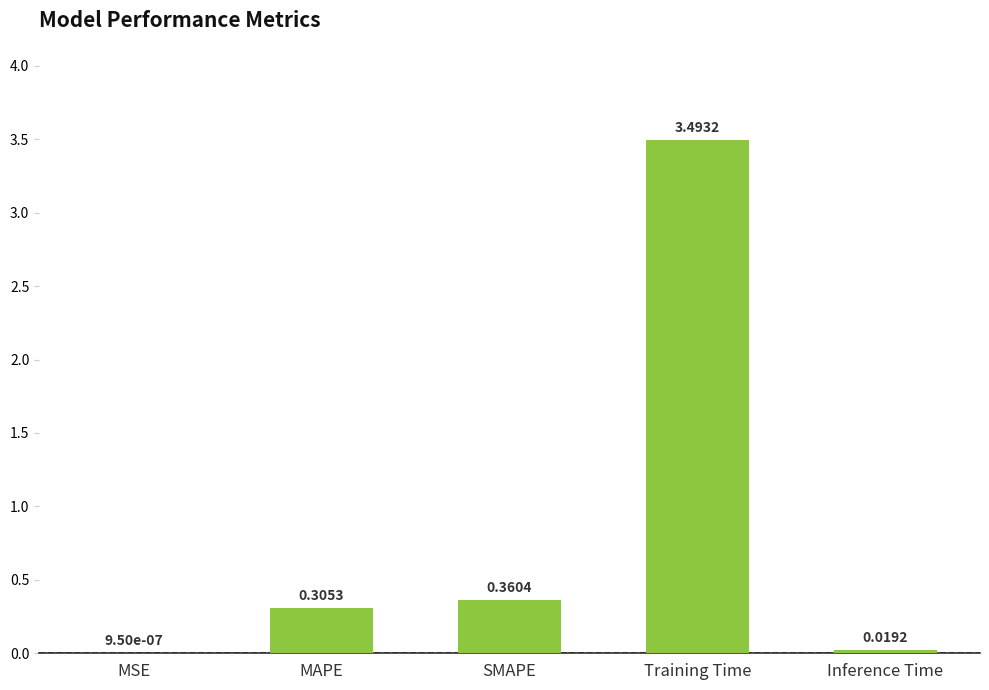

Which label corresponds to the largest value in the chart?

Training Time